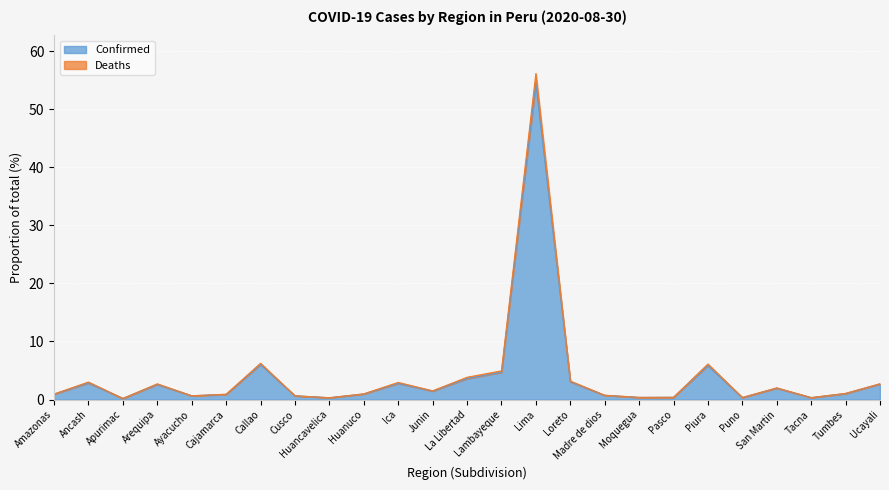

List the labels in order of Deaths value, largest first.

Lima, Callao, Piura, Lambayeque, La Libertad, Loreto, Ancash, Ica, Ucayali, Arequipa, San Martin, Junin, Tumbes, Huanuco, Amazonas, Cajamarca, Madre de dios, Ayacucho, Cusco, Pasco, Moquegua, Puno, Tacna, Huancavelica, Apurimac